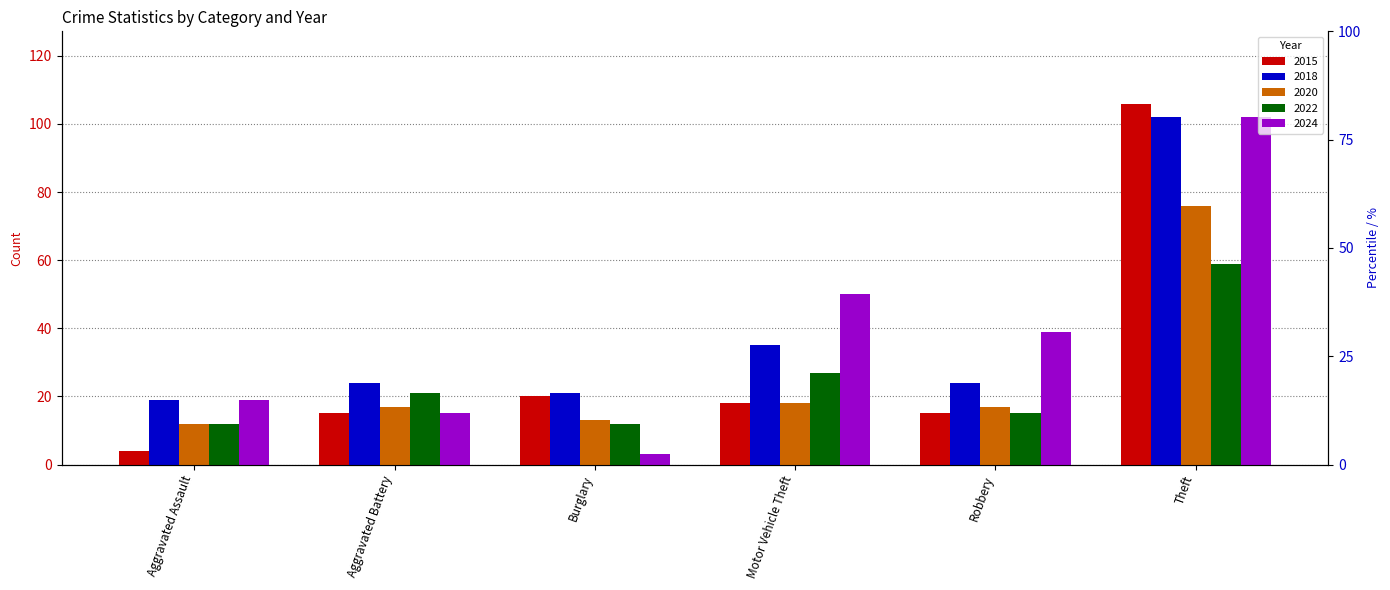

The 2015 series shows 15 at Aggravated Battery. True or false?

True